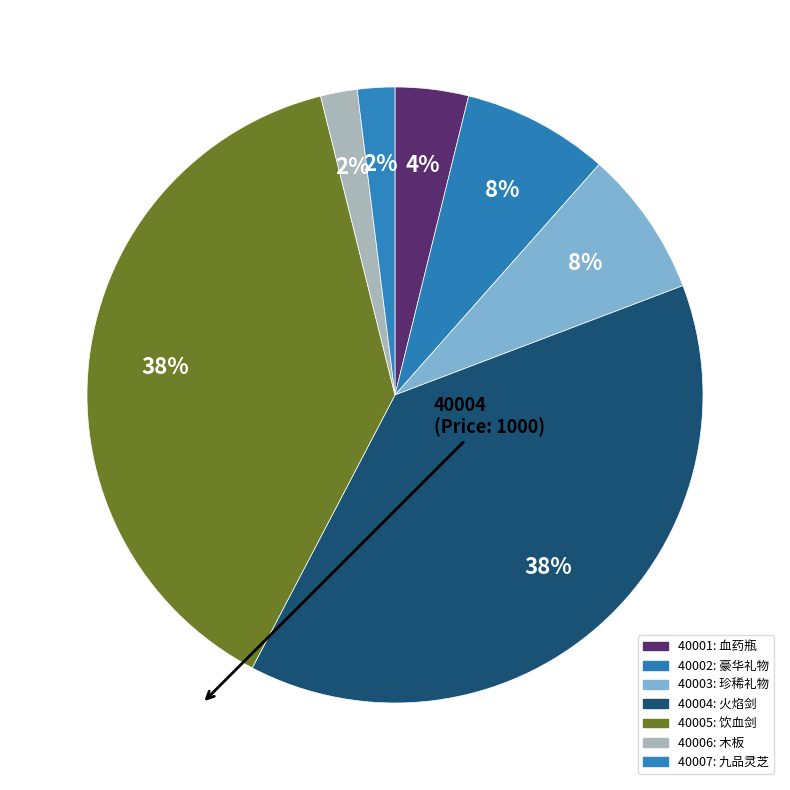

To the nearest percent, what percentage of the pie is 40001?

4%